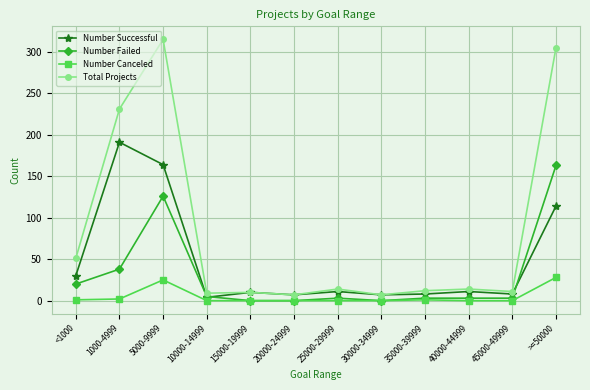

Rank the series by their average value, from lowest to highest.

Number Canceled, Number Failed, Number Successful, Total Projects